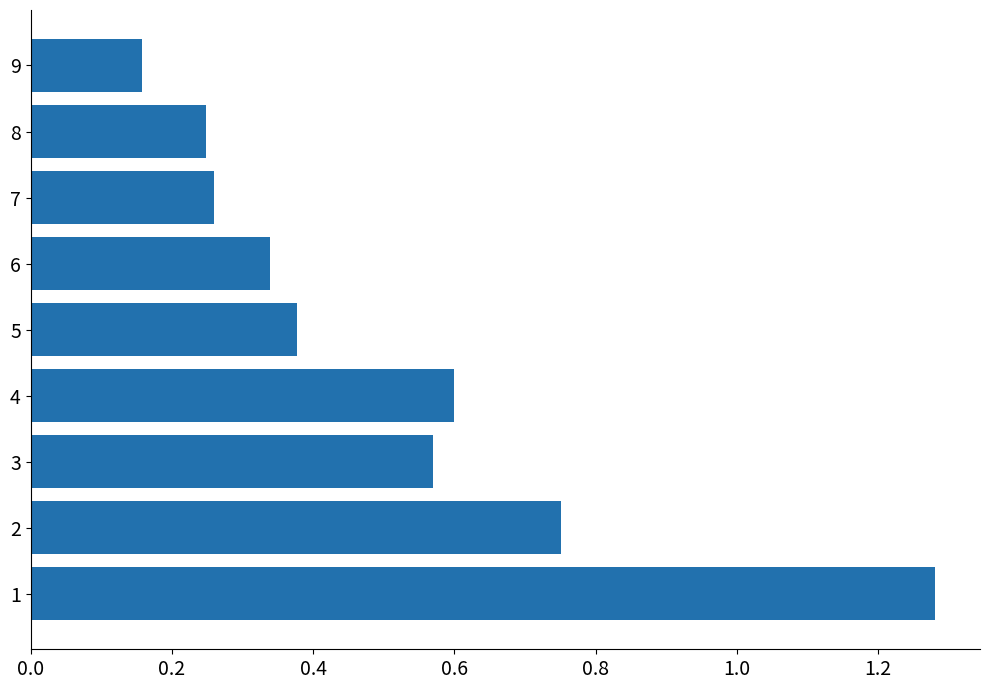

Where is the data nearest to the value 0?

9